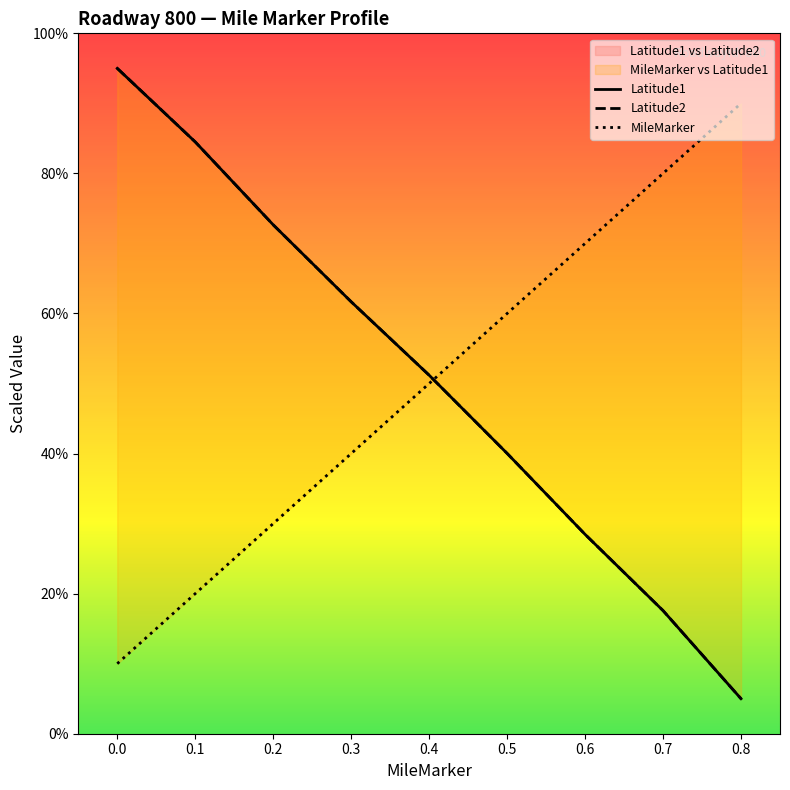

What is the value of the MileMarker point at the 2nd from the left?

20.0